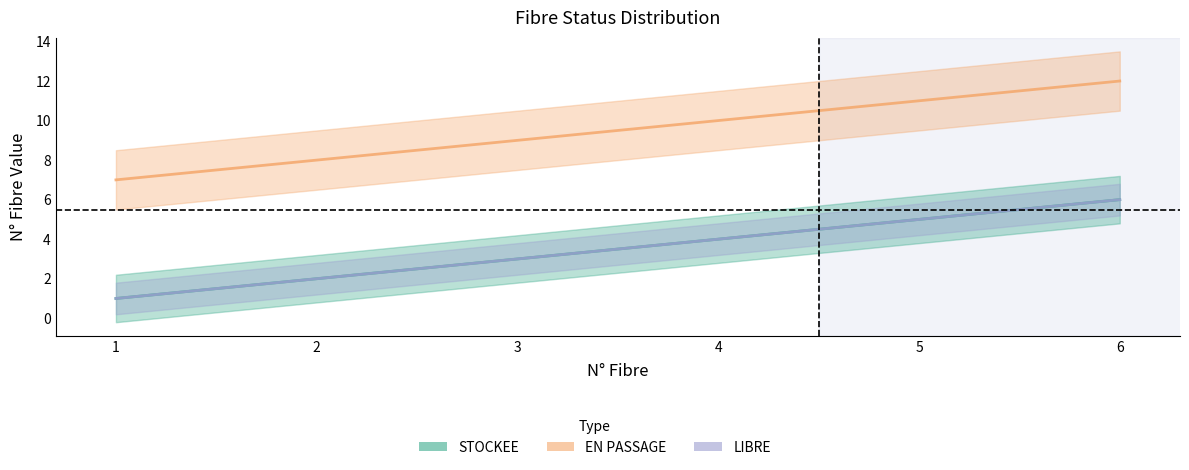

What is the difference between the EN PASSAGE values at 2 and 3?

1